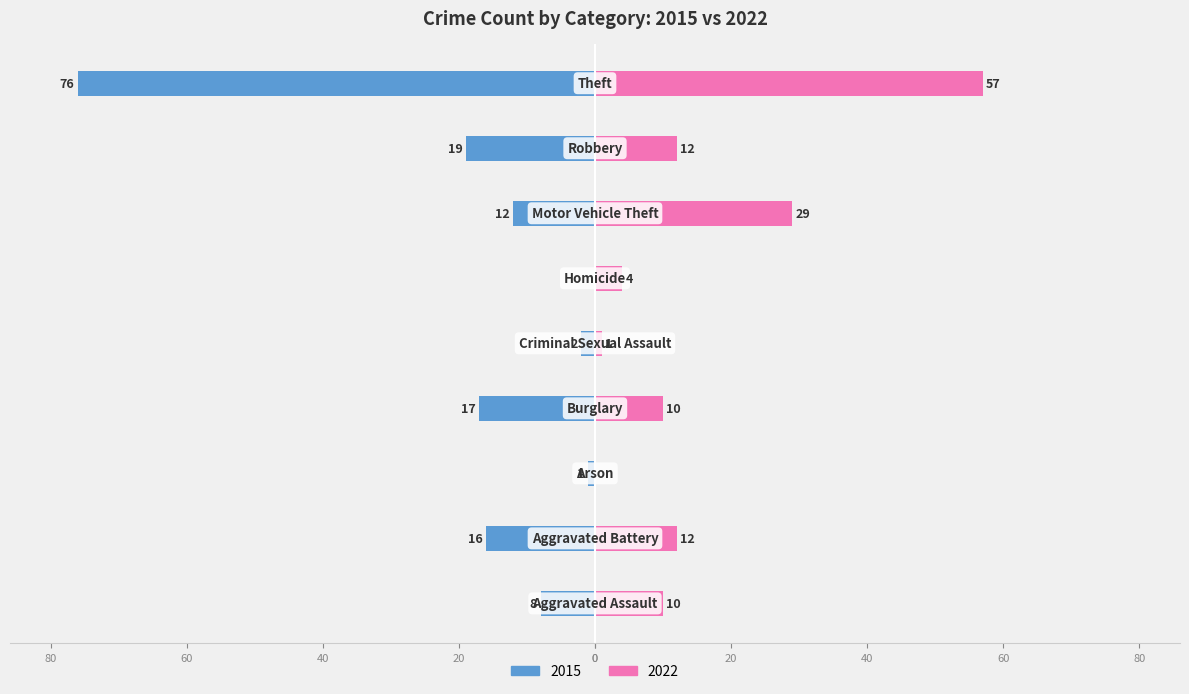

Reading left to right, transcribe all the data shown in this chart.

2015: Aggravated Assault=-8	Aggravated Battery=-16	Arson=-1	Burglary=-17	Criminal Sexual Assault=-2	Homicide=0	Motor Vehicle Theft=-12	Robbery=-19	Theft=-76
2022: Aggravated Assault=10	Aggravated Battery=12	Arson=0	Burglary=10	Criminal Sexual Assault=1	Homicide=4	Motor Vehicle Theft=29	Robbery=12	Theft=57